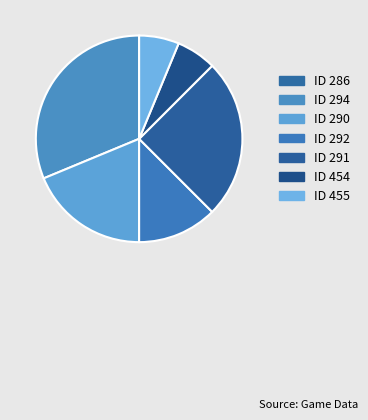

What is the smallest slice in the pie chart?

ID 286